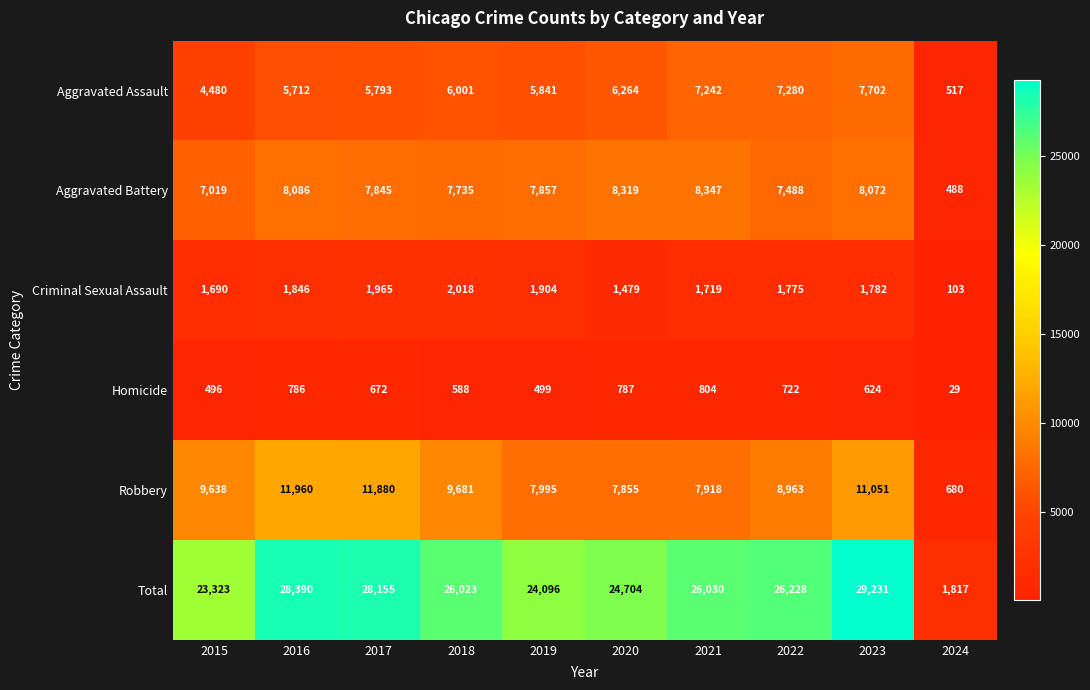

Read the Homicide value at 2019.

499